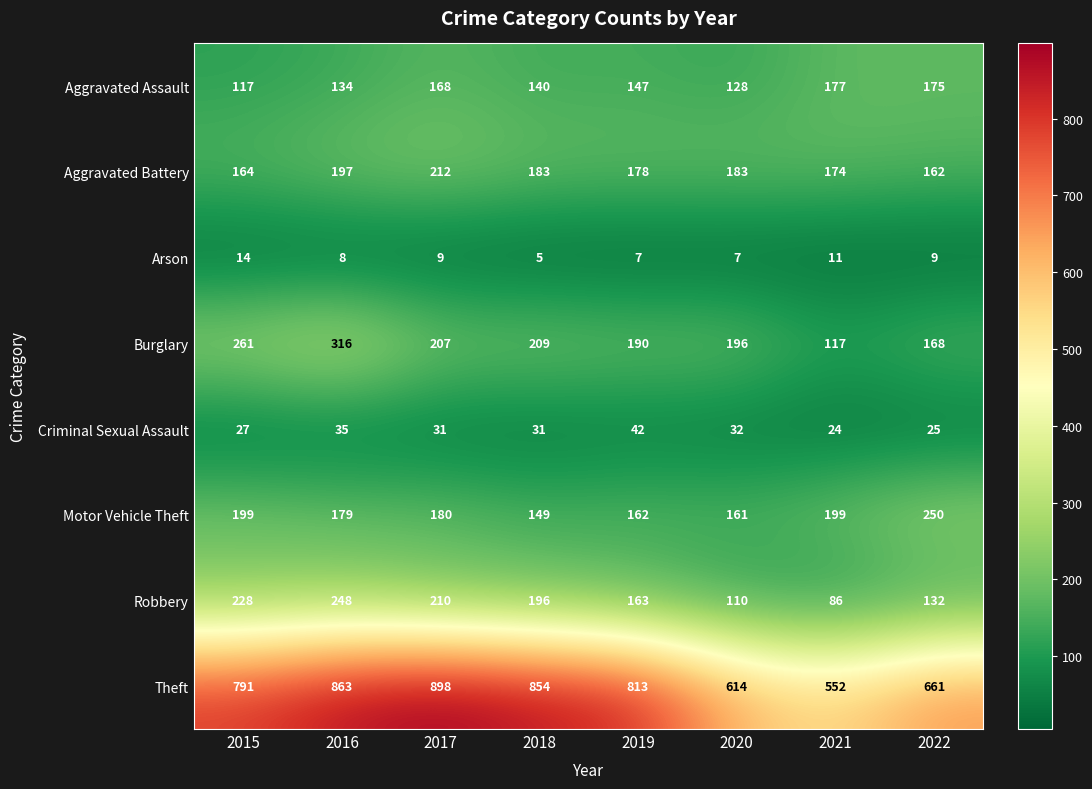

The value of Aggravated Assault at 2021 is 239. True or false?

False